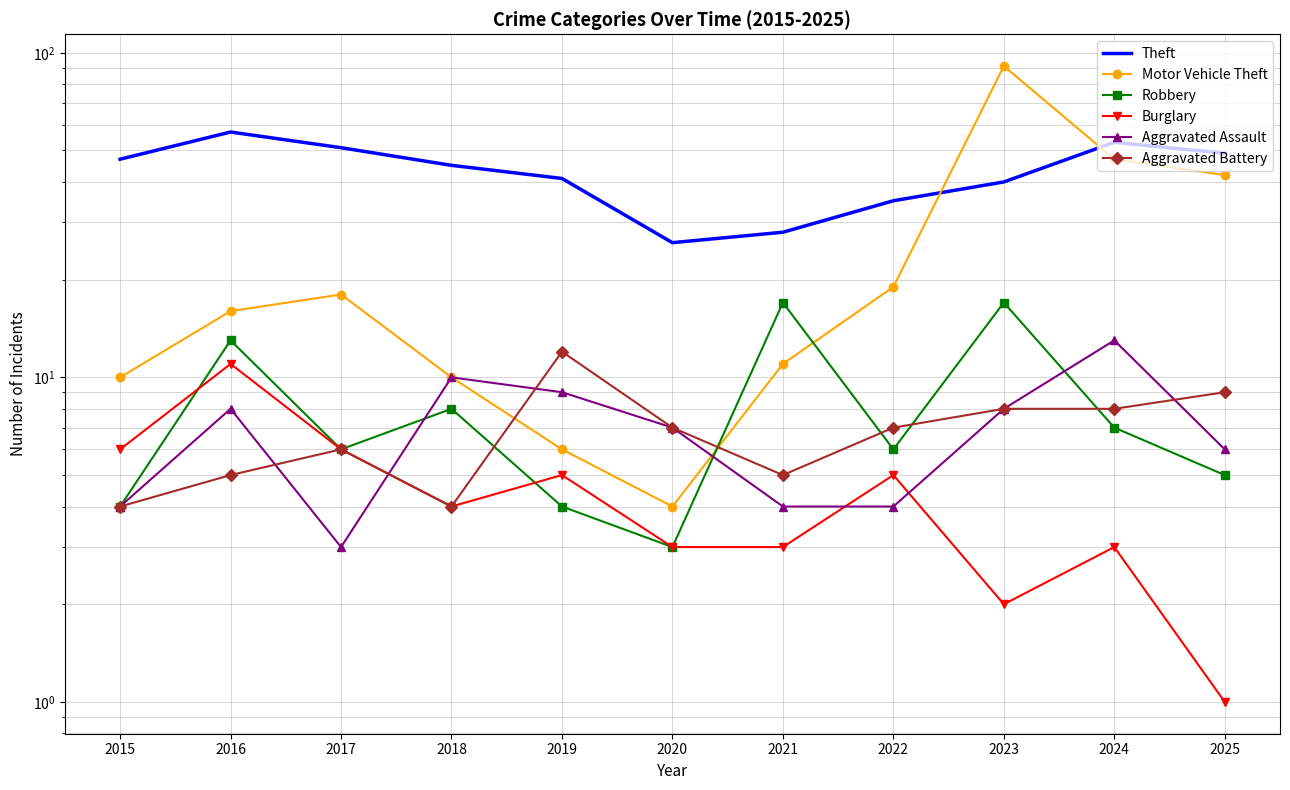

Which series changed the most between 2020 and 2025?

Motor Vehicle Theft